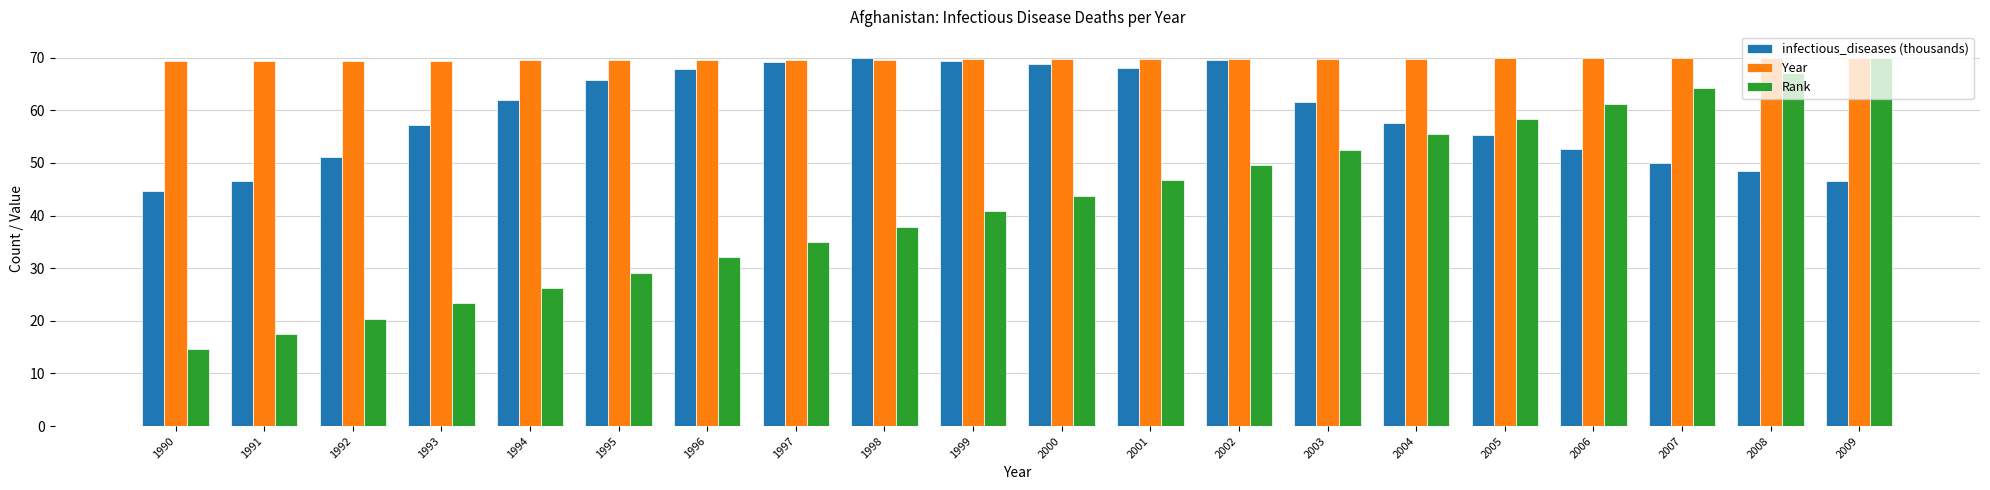

At how many categories does at least one series exceed 26?

20